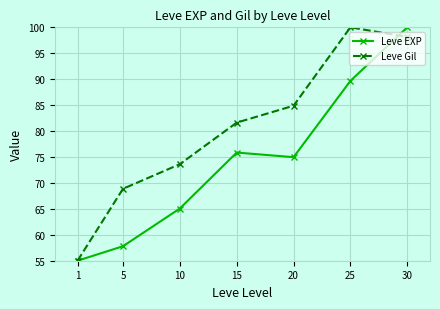

Is this an area chart (filled region under the line)?

No